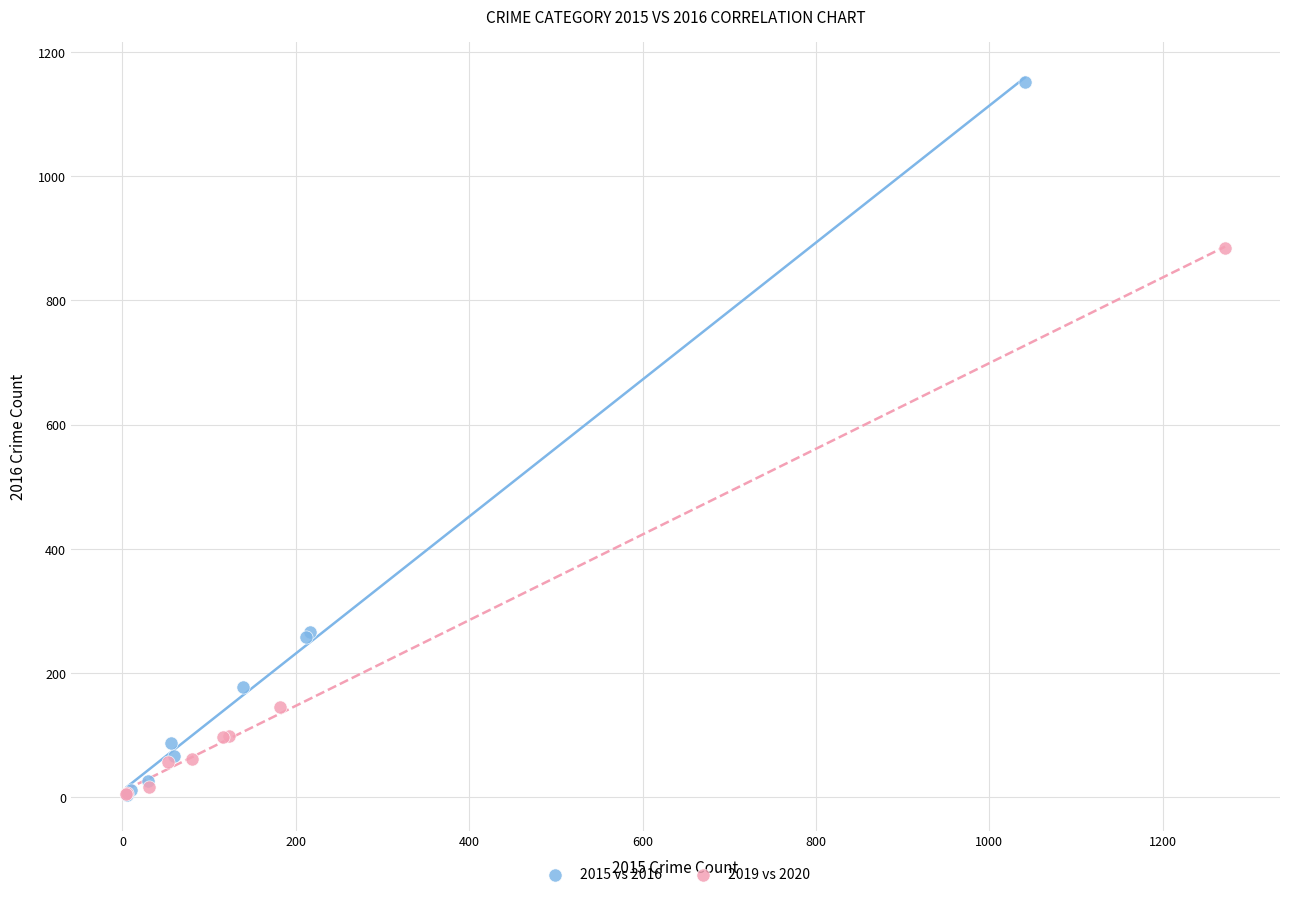

Which series contains the highest Y value?

2015 vs 2016